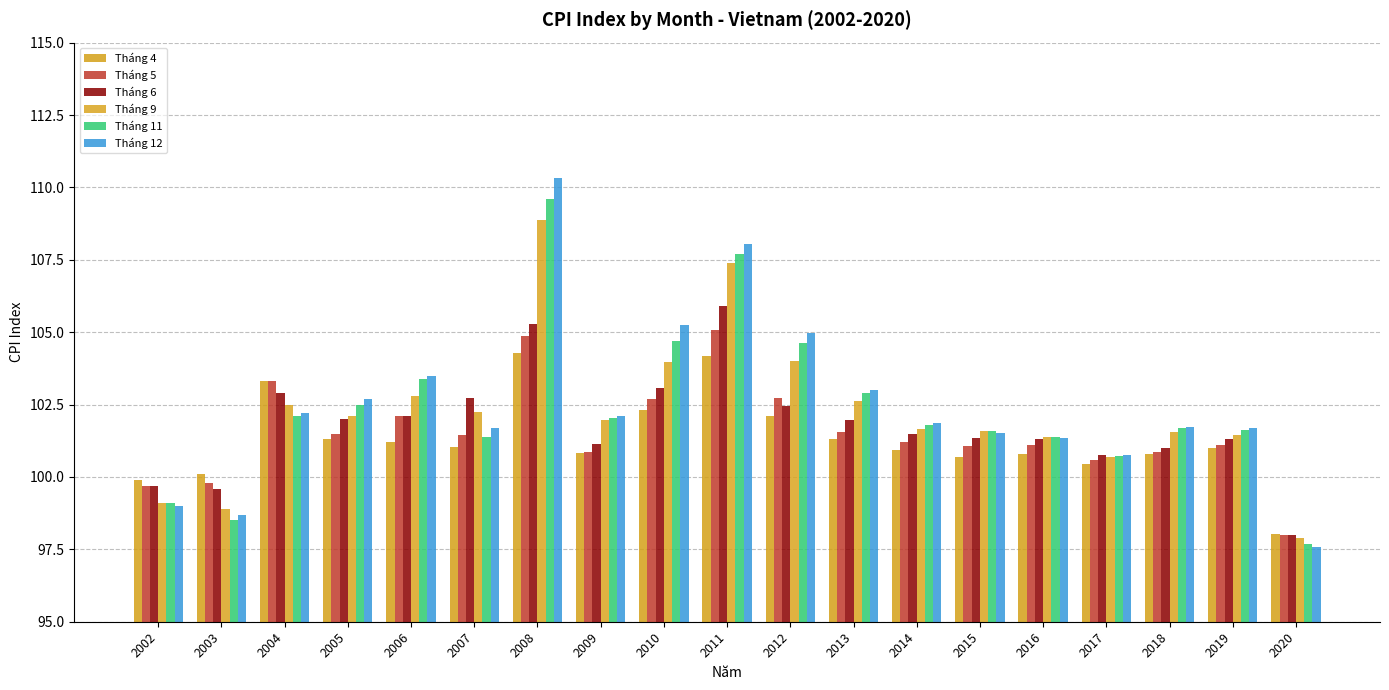

At 2008, list the series in order from largest to smallest.

Tháng 12, Tháng 11, Tháng 9, Tháng 6, Tháng 5, Tháng 4